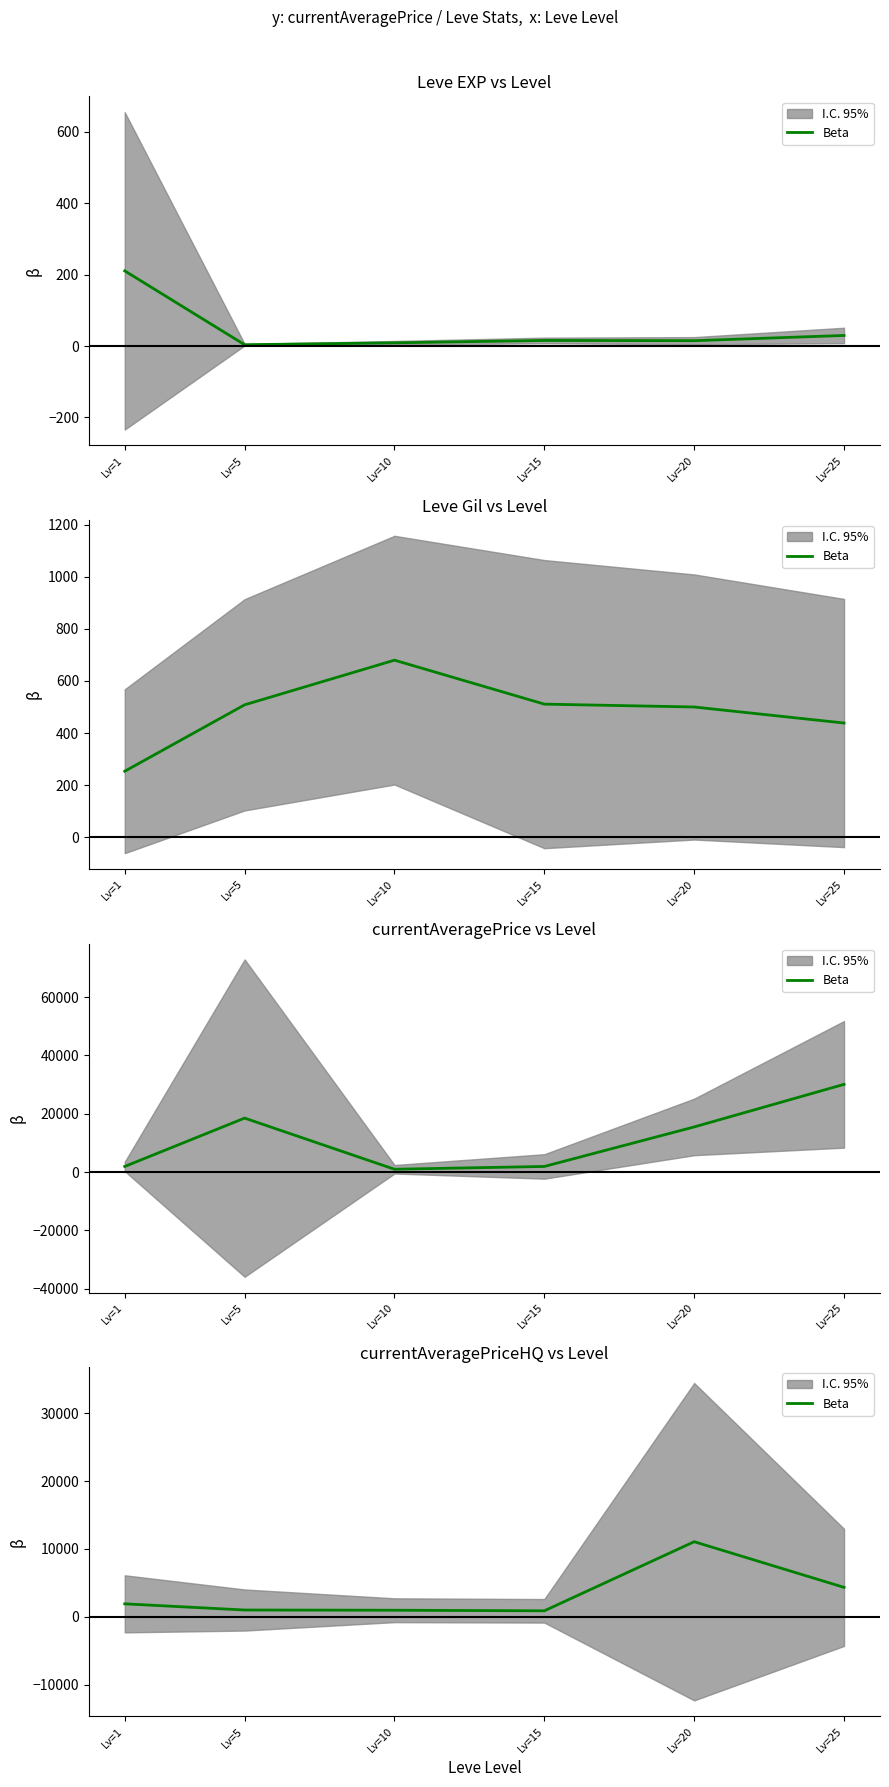

List the labels in order of value, largest first.

Lv=20, Lv=25, Lv=1, Lv=5, Lv=10, Lv=15